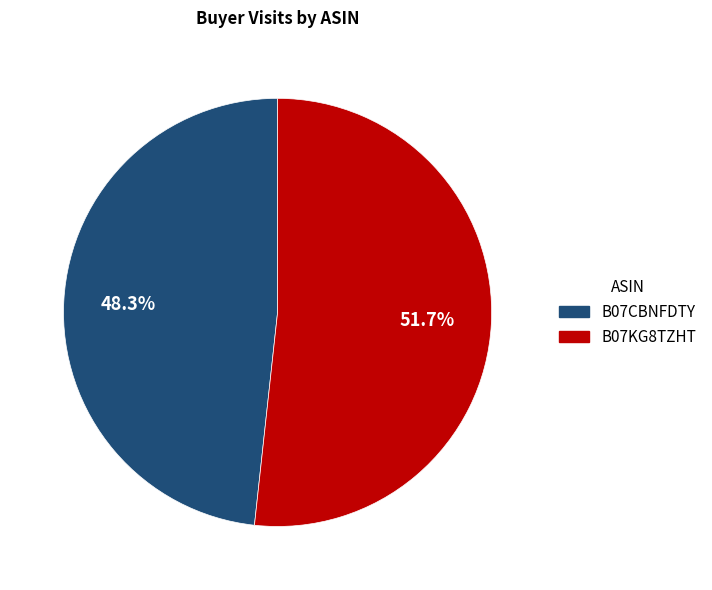

Which slice is the largest?

B07KG8TZHT